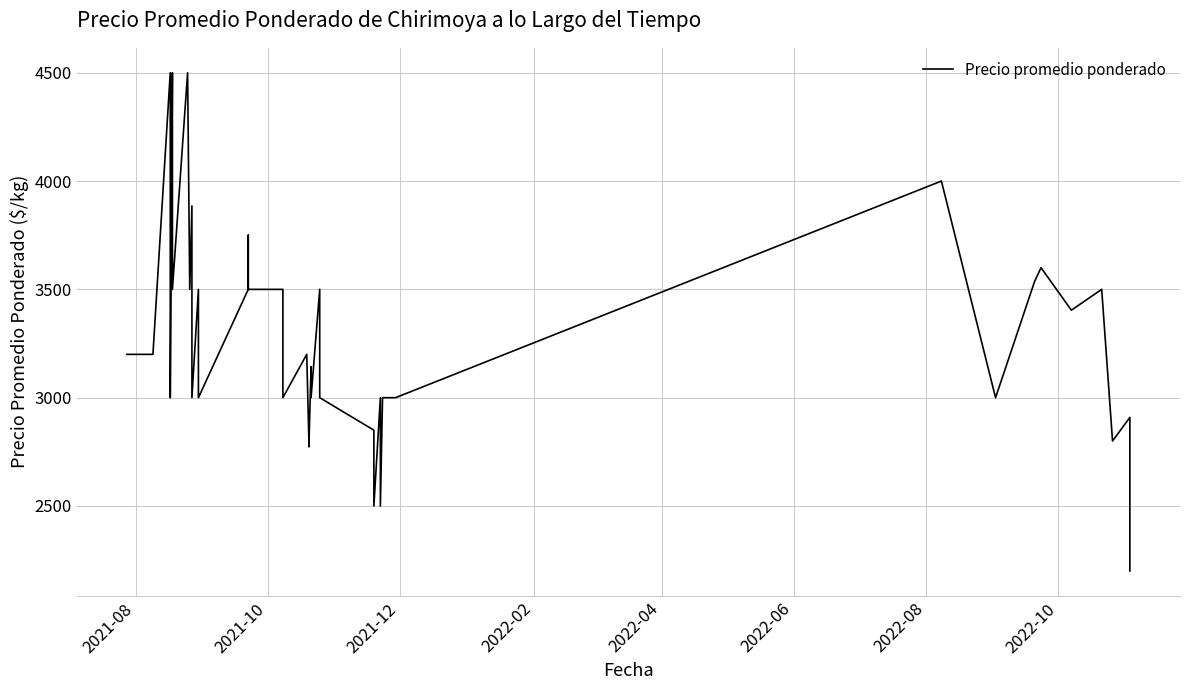

Reading right to left, what are all the values shown in this chart?

2200	2909	2800	3500	3404	3600	3536	3000	4000	3000	3000	2500	3000	2500	2850	3000	3500	3000	3143	2773	2800	3200	3000	3500	3500	3750	3500	3000	3500	3000	3885	3500	4500	3500	4500	3000	3500	4500	3200	3200